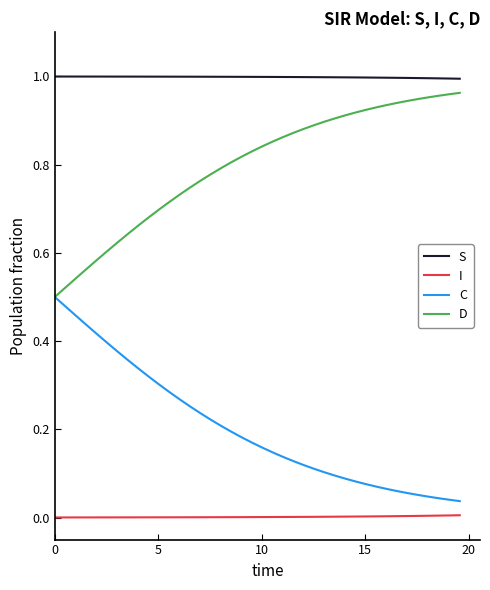

True or false: S and I intersect in this chart.

False